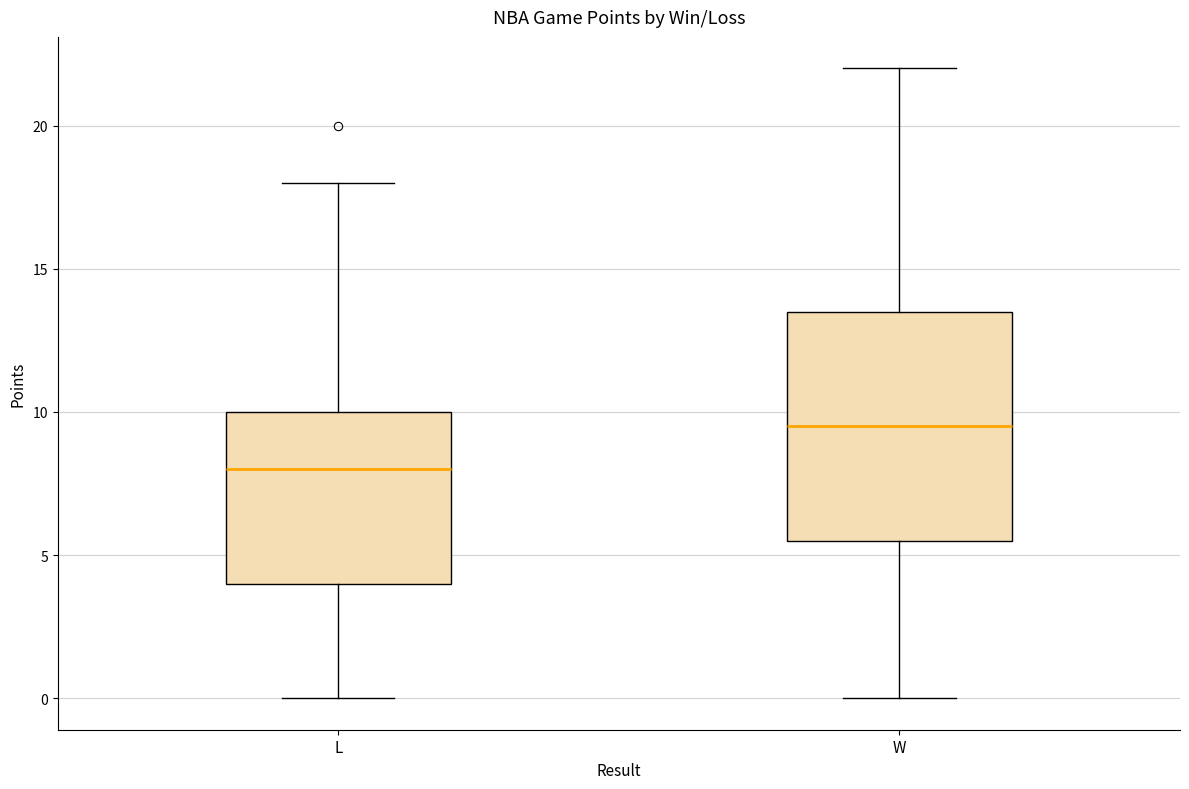

Comparing the boxes themselves (not the whiskers), which one is the tallest?

W